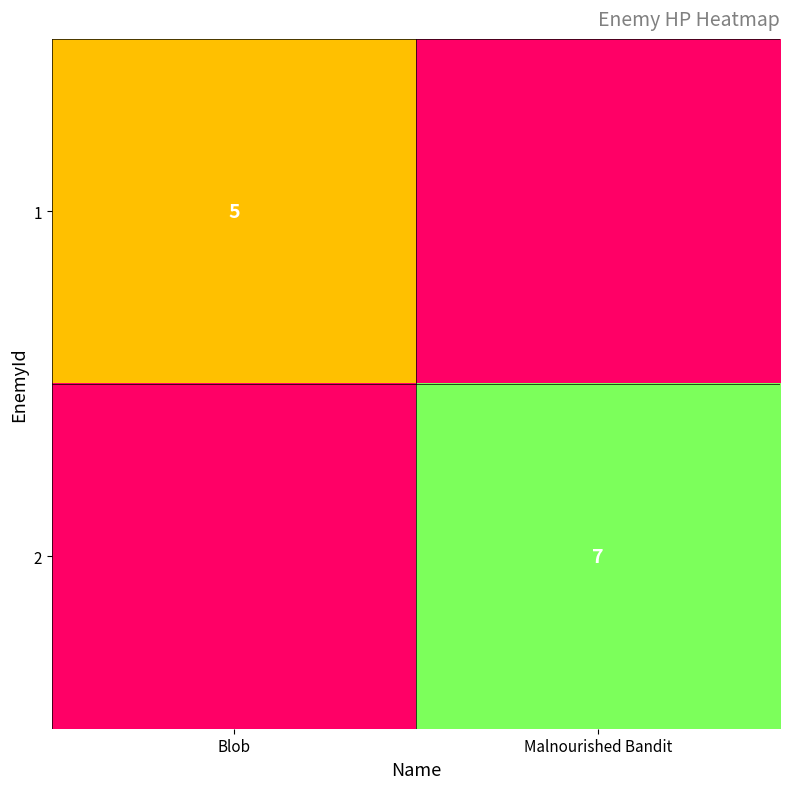

The 2 series shows 7 at Malnourished Bandit. True or false?

True